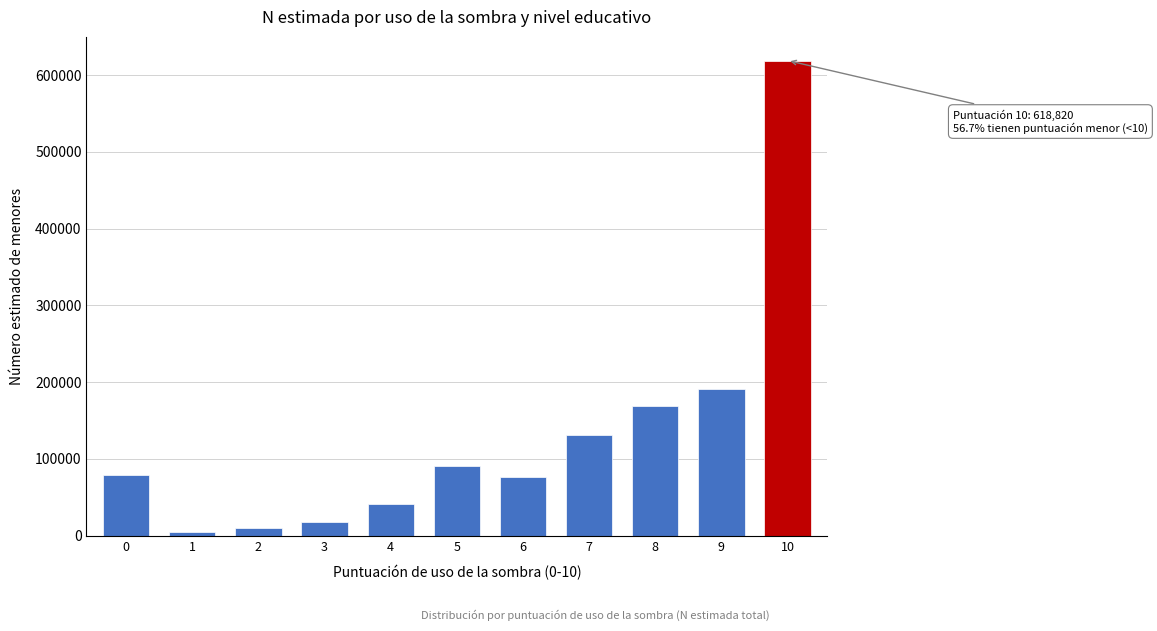

The value at 10 is 402194. True or false?

False